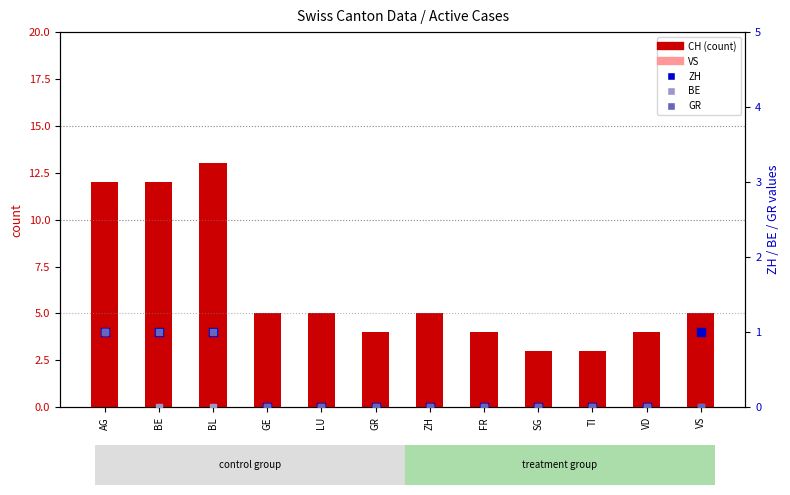

Is the value of BE at TI greater than the value of GR at VS?

No